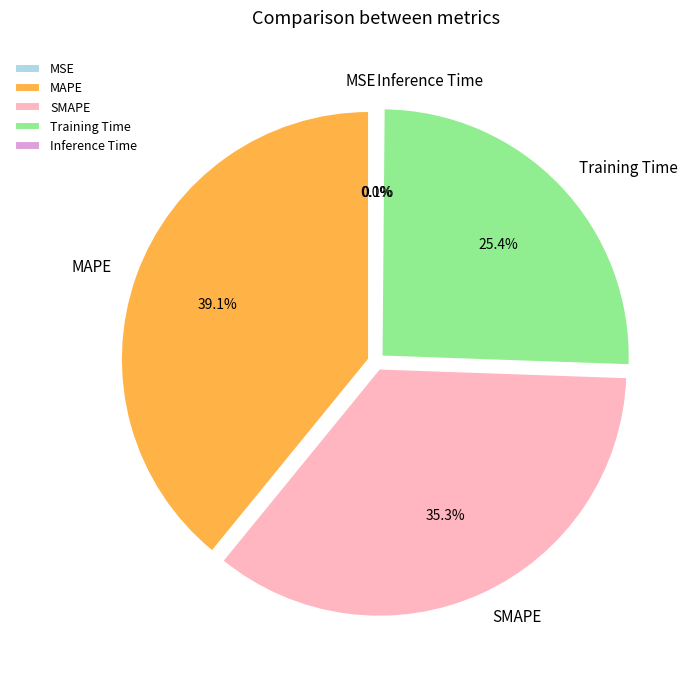

Between SMAPE and MAPE, which is larger?

MAPE